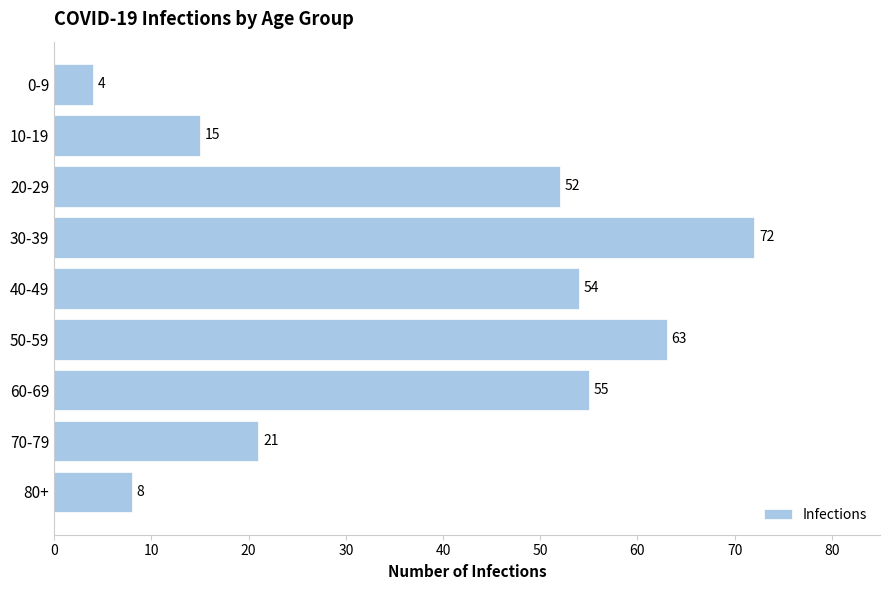

Which has a higher value, 10-19 or 50-59?

50-59